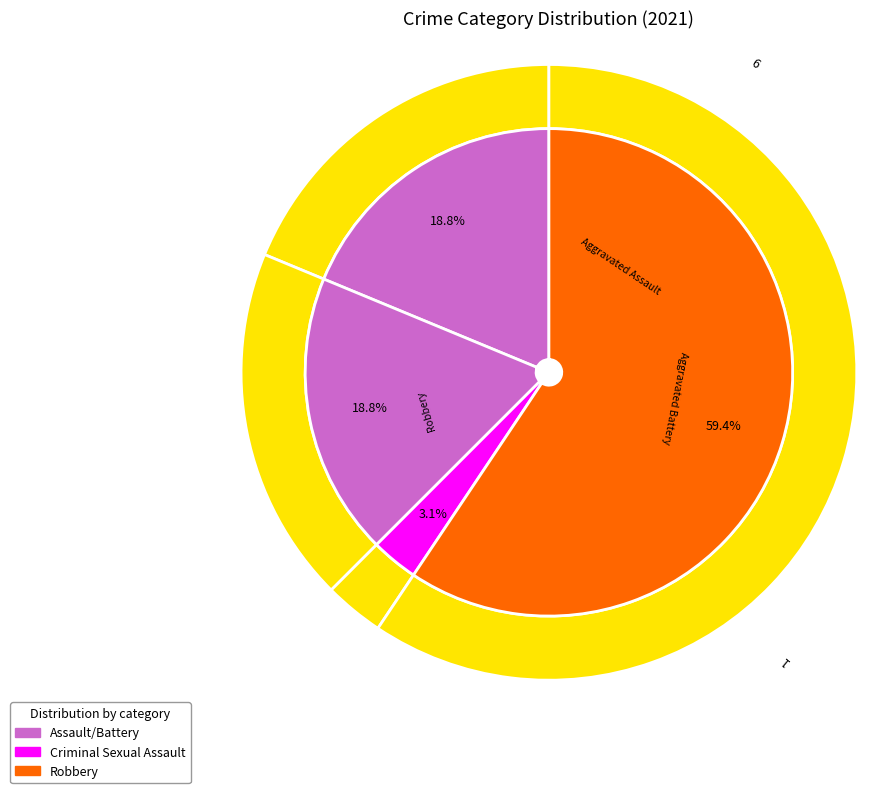

Does any single category account for the majority?

Yes